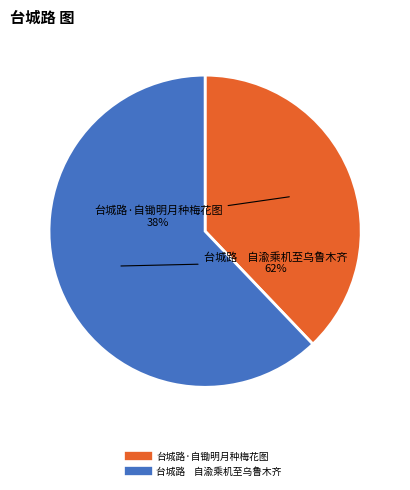

Is it true that 台城路 自渝乘机至乌鲁木齐 is 62% of the pie?

True